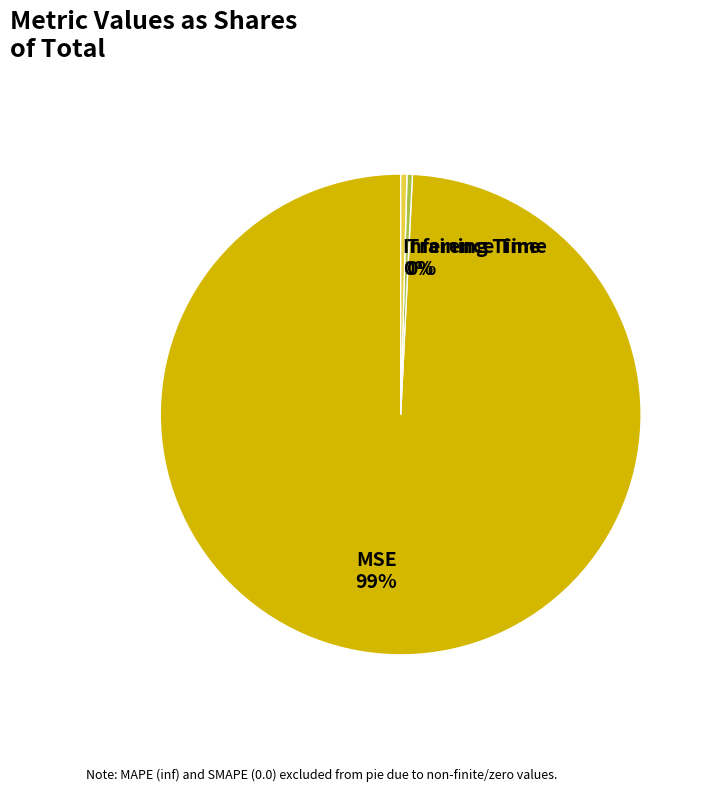

Between MSE and Training Time, which is larger?

MSE